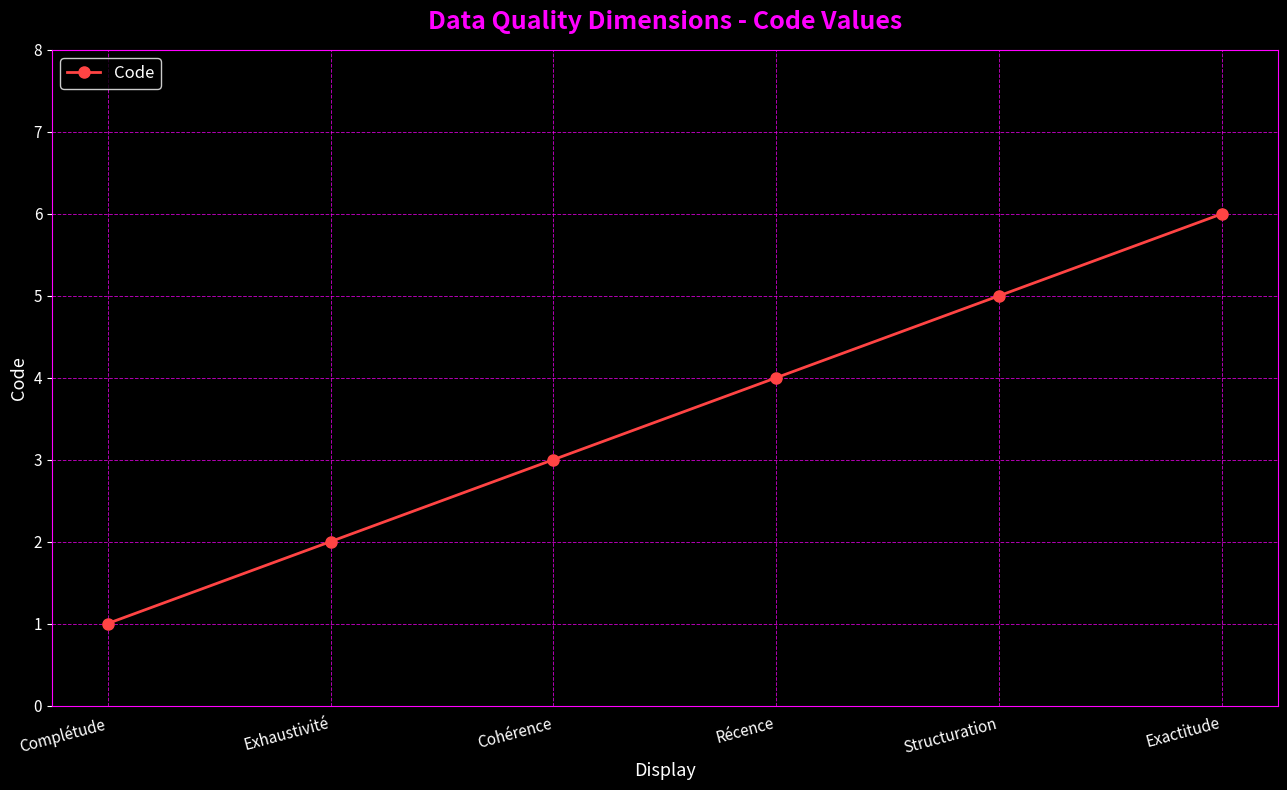

What is the label of the 2nd point from the right?

Structuration